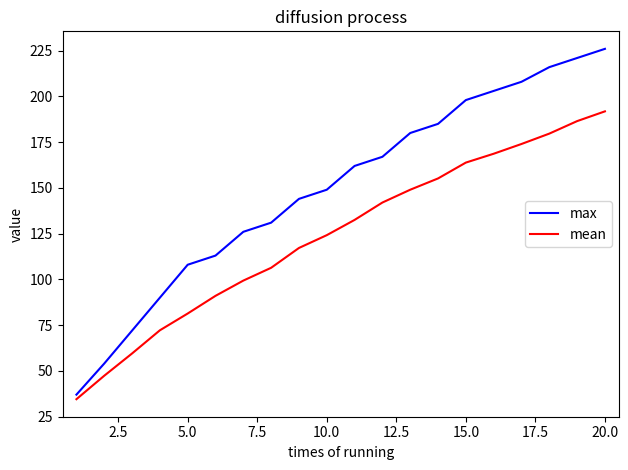

Rank the series by their maximum value, from lowest to highest.

mean, max